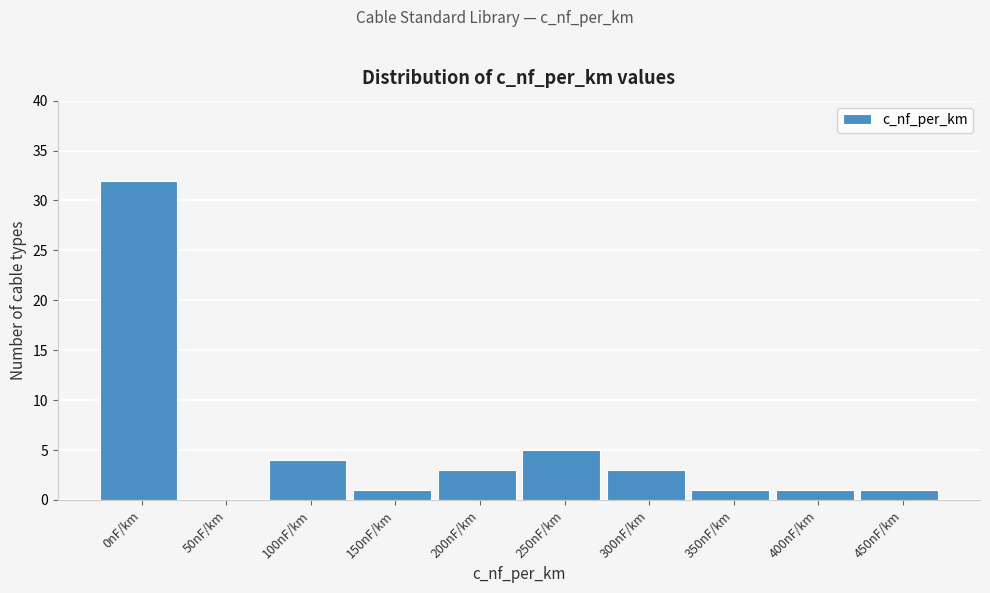

Reading left to right, transcribe all the data shown in this chart.

0nF/km=32	50nF/km=0	100nF/km=4	150nF/km=1	200nF/km=3	250nF/km=5	300nF/km=3	350nF/km=1	400nF/km=1	450nF/km=1